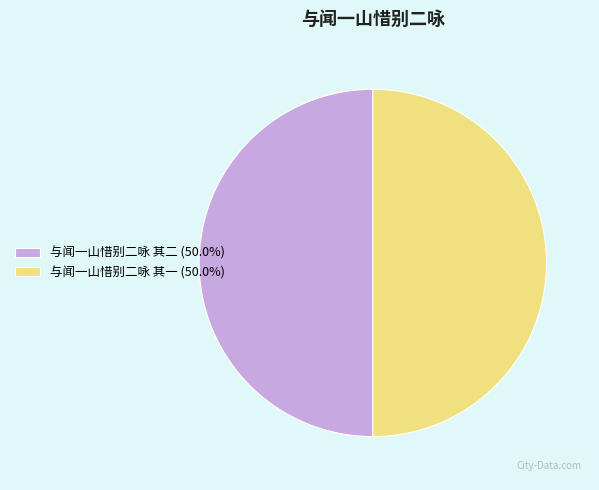

What is the ratio of the value at 与闻一山惜别二咏 其一 (50.0%) to the value at 与闻一山惜别二咏 其二 (50.0%)?

1.0